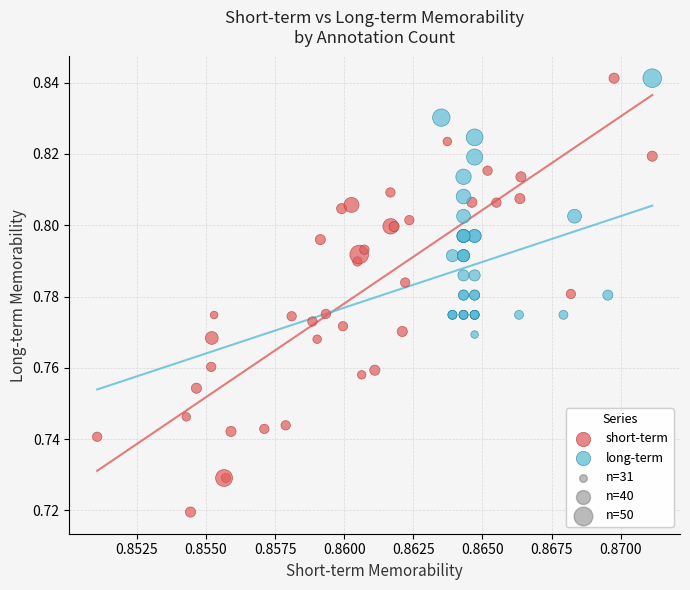

Which series contains the lowest Y value?

short-term